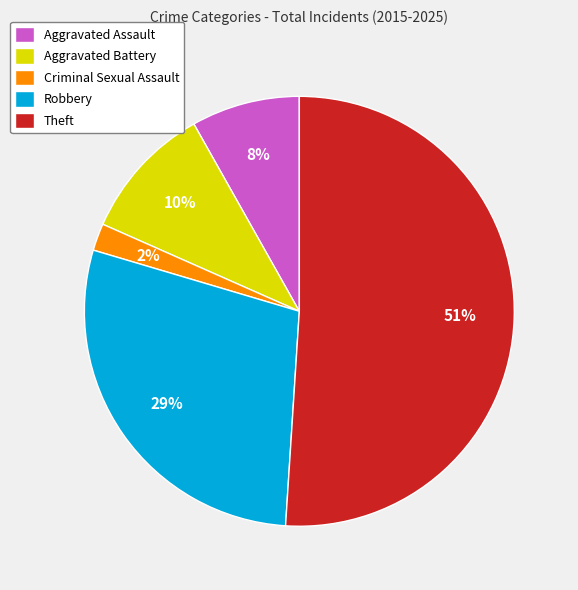

Is it true that Criminal Sexual Assault is 2% of the pie?

True